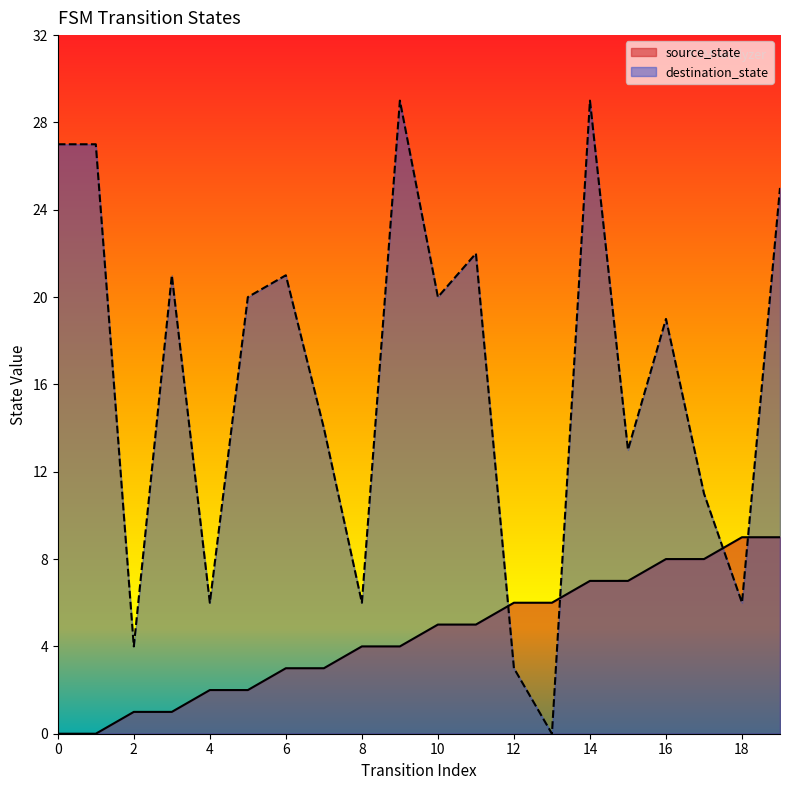

What is the value of the destination_state point at the 20th from the left?

25